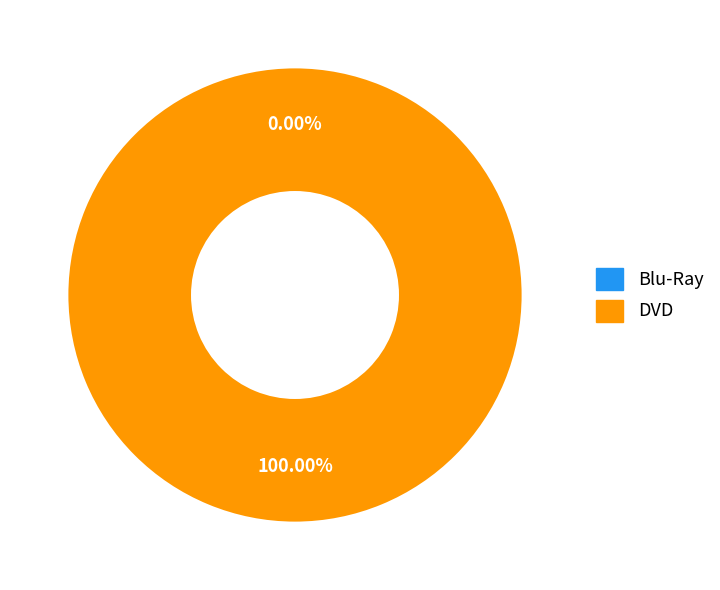

How many segments does this pie chart have?

2